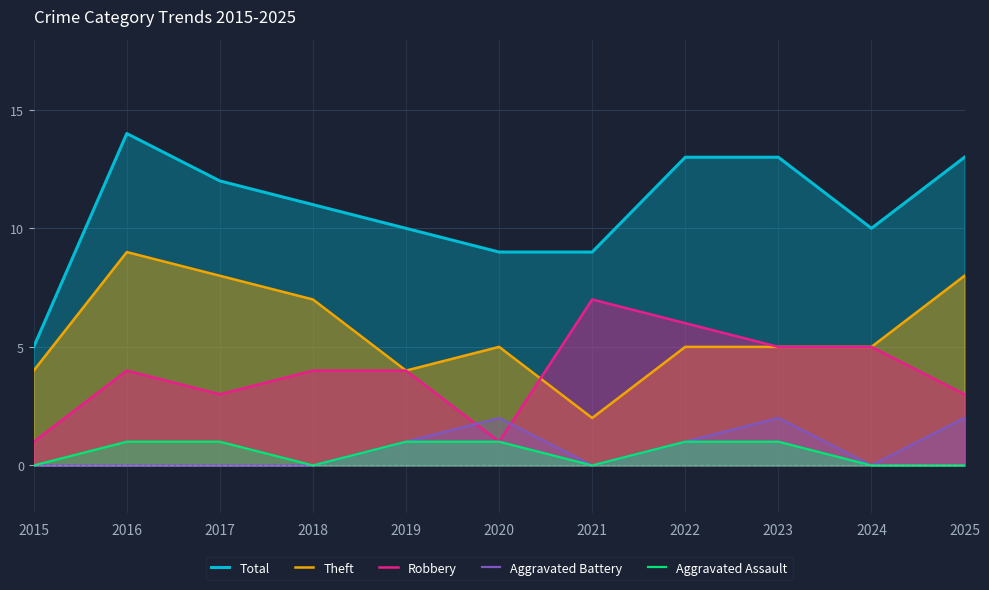

How many positive values does the Aggravated Assault series have?

6